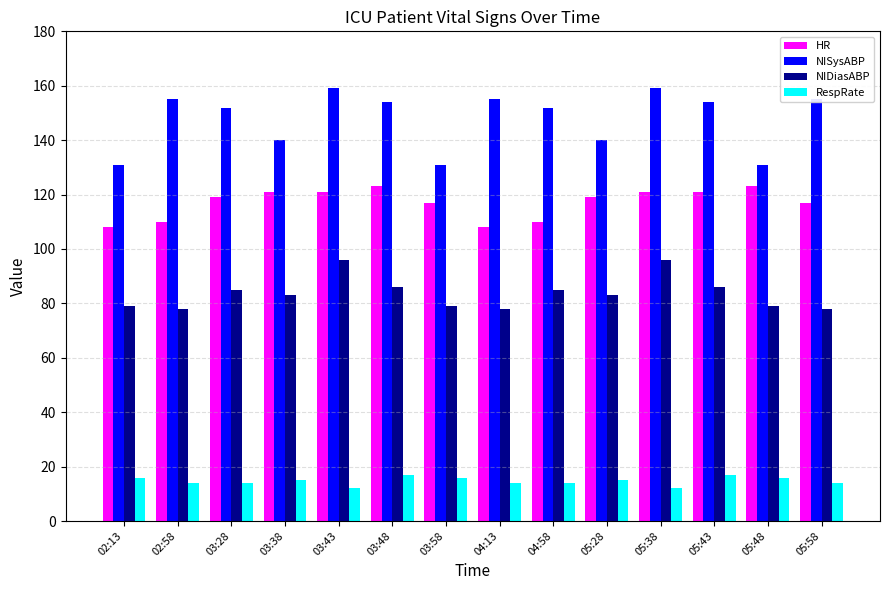

Between 03:58 and 05:43, which series saw the biggest shift?

NISysABP